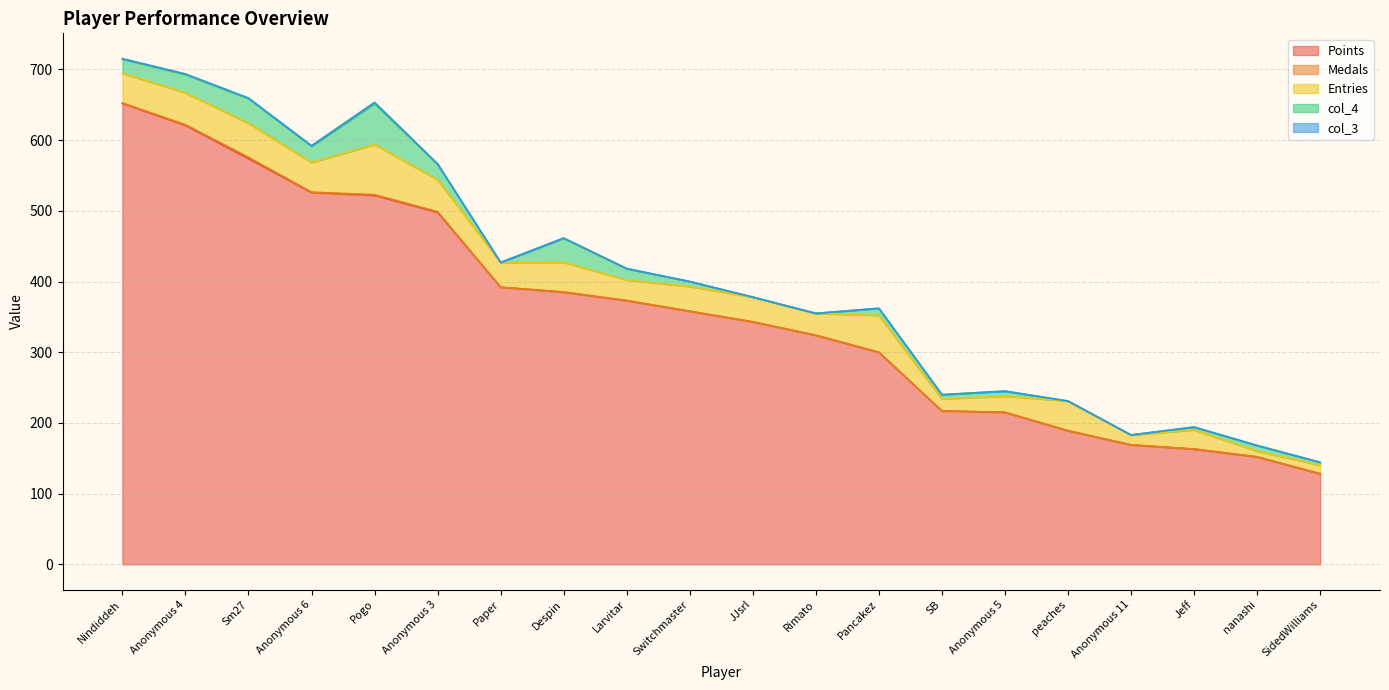

True or false: Points and Entries cross at least once.

False